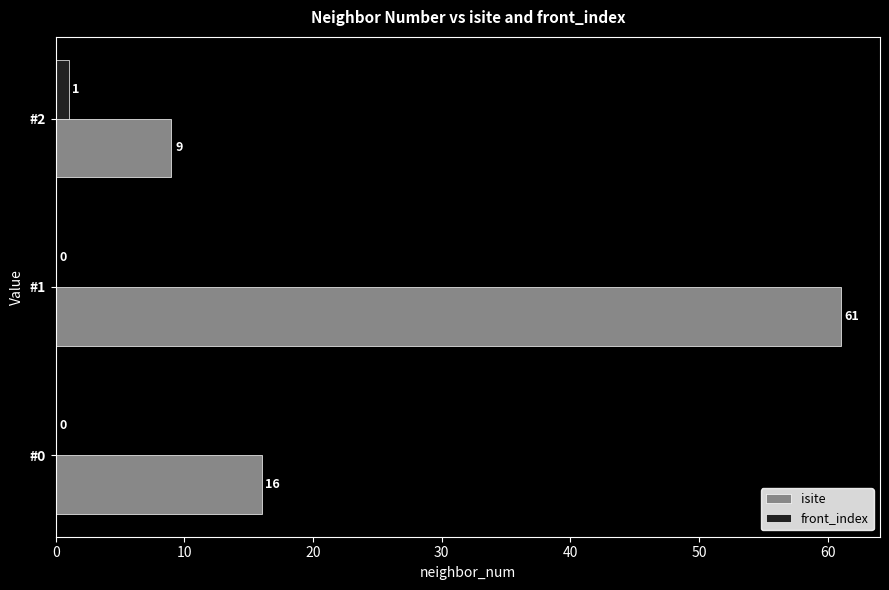

Which series changed the most between #0 and #2?

isite